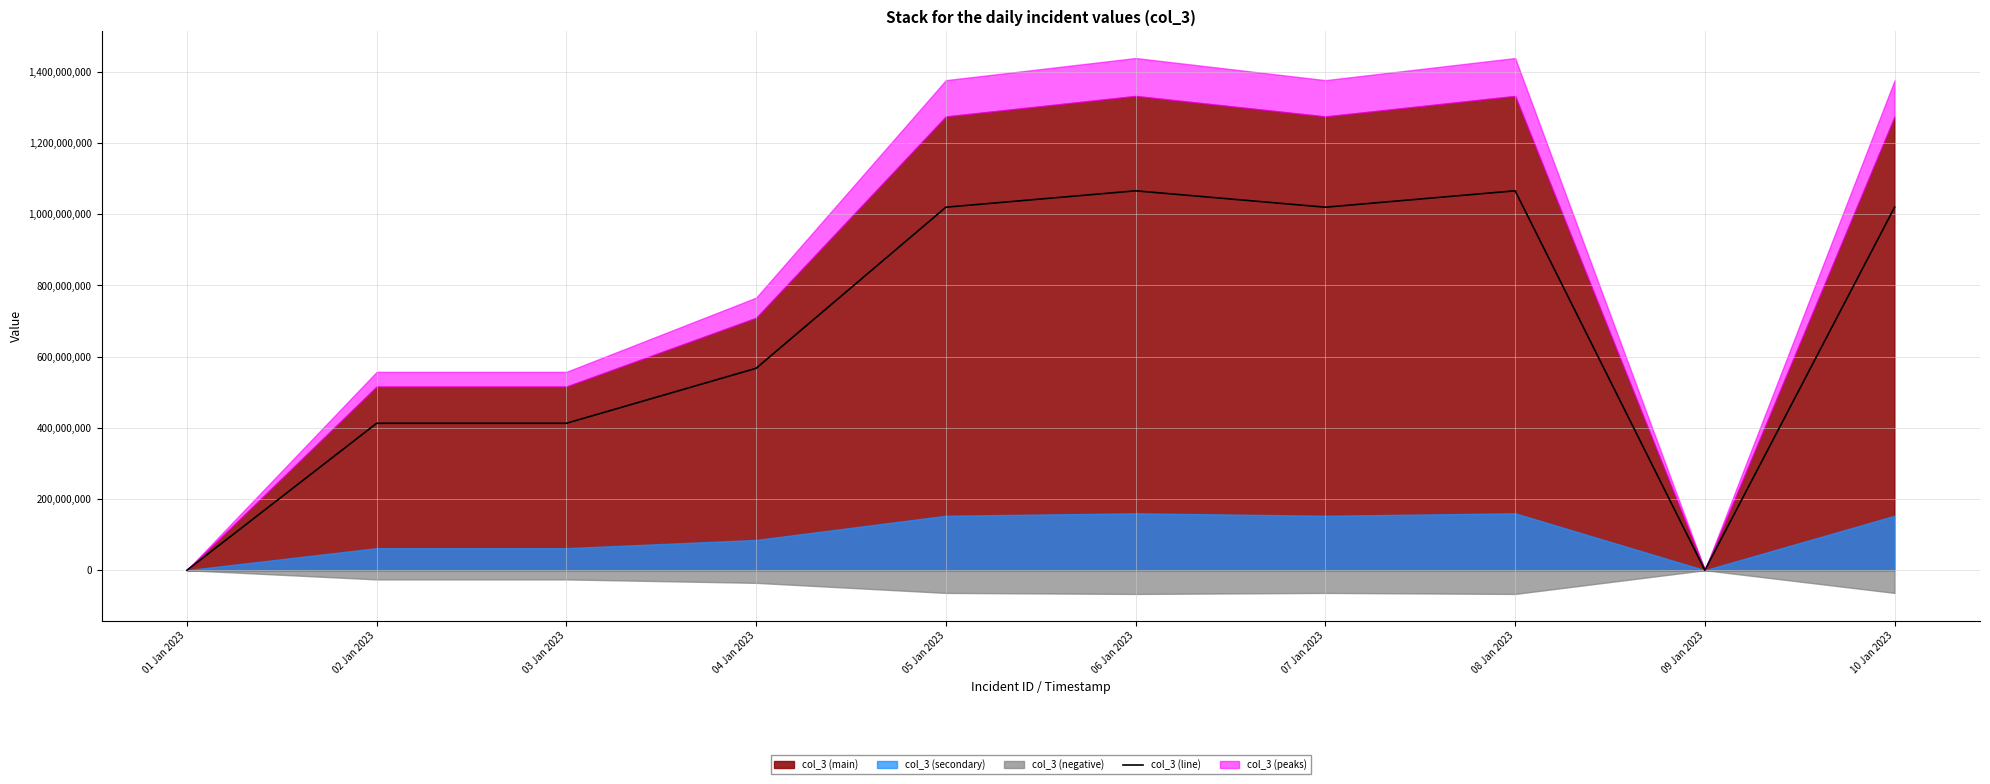

Where is the first local maximum?

06 Jan 2023